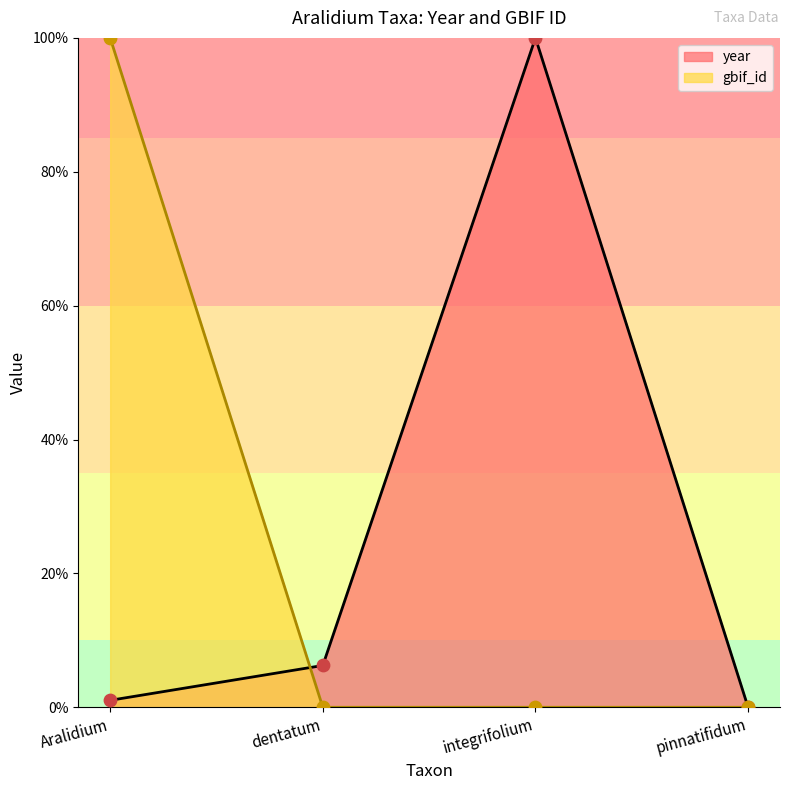

Which series contains the lowest Y value?

year